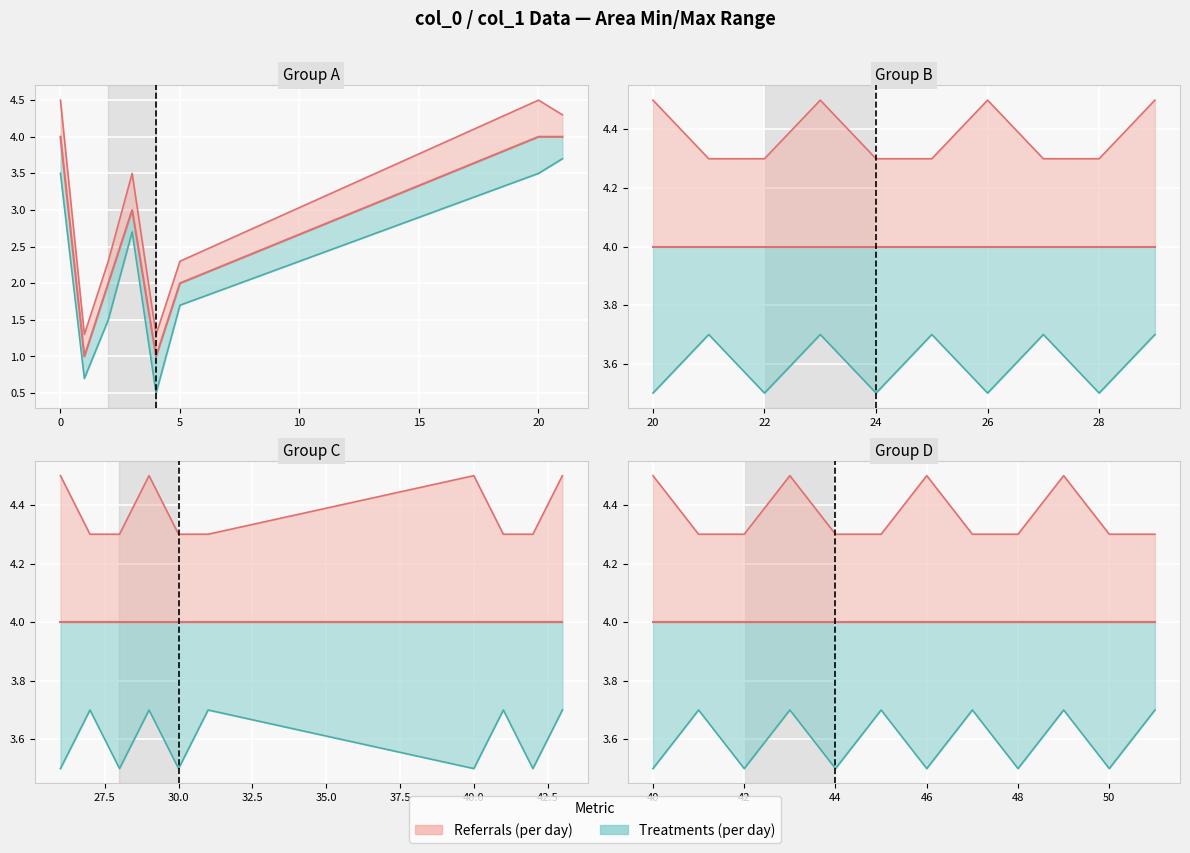

List the labels in order of value, largest first.

0, 20, 21, 22, 23, 24, 25, 26, 27, 28, 29, 30, 31, 40, 41, 42, 43, 44, 45, 46, 47, 48, 49, 50, 51, 3, 2, 5, 1, 4